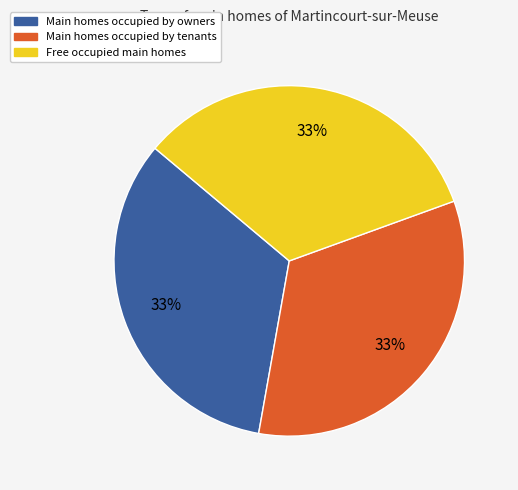

Is there a majority slice in this chart?

No